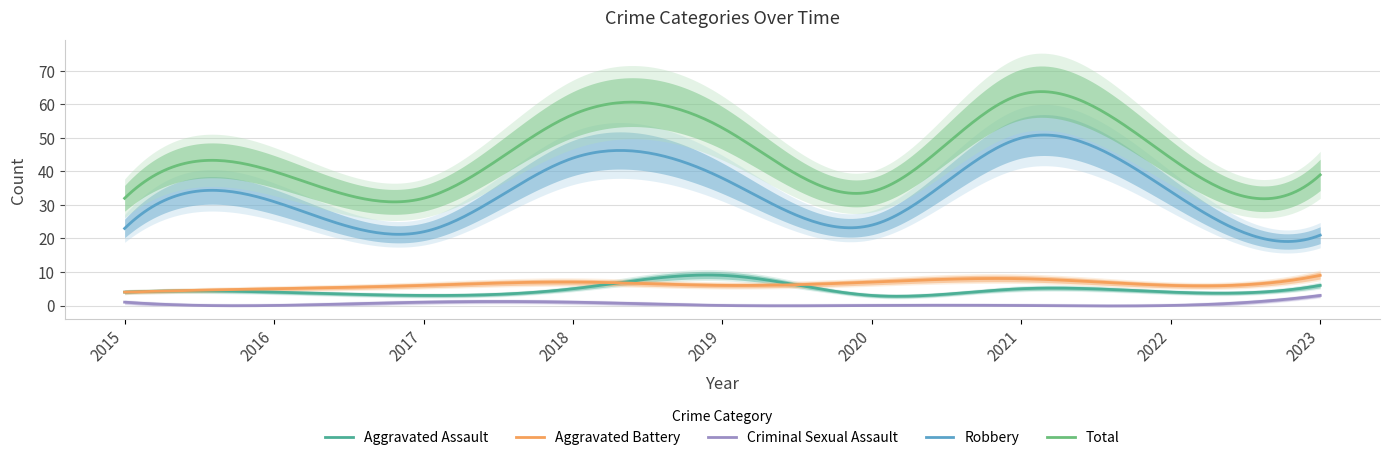

Reading left to right, what are all the values shown in this chart?

Aggravated Assault: 4	4	3	5	9	3	5	4	6
Aggravated Battery: 4	5	6	7	6	7	8	6	9
Criminal Sexual Assault: 1	0	1	1	0	0	0	0	3
Robbery: 23	31	22	44	38	24	50	34	21
Total: 32	40	32	57	53	34	63	44	39